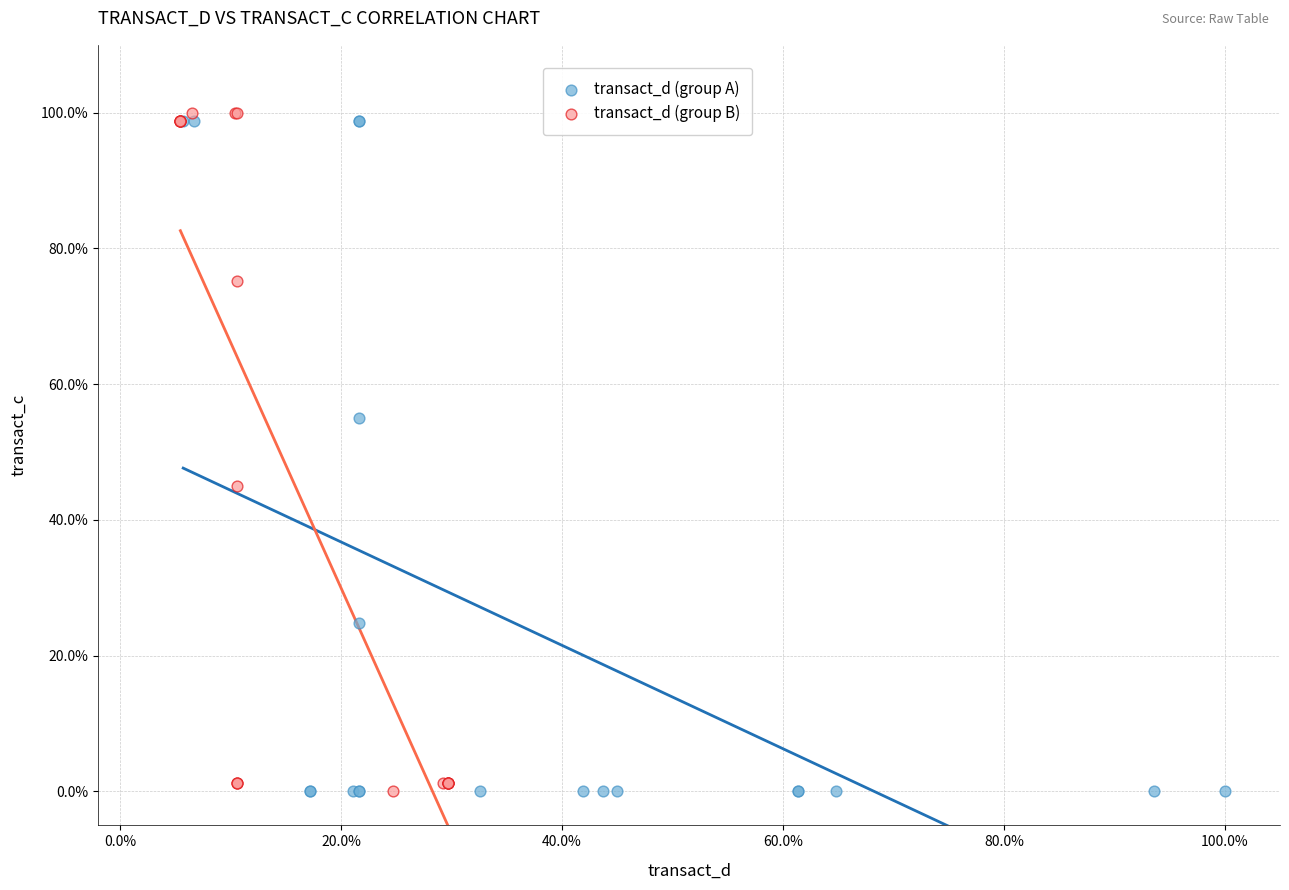

What are all the series names shown in the legend?

transact_d (group A), transact_d (group B)